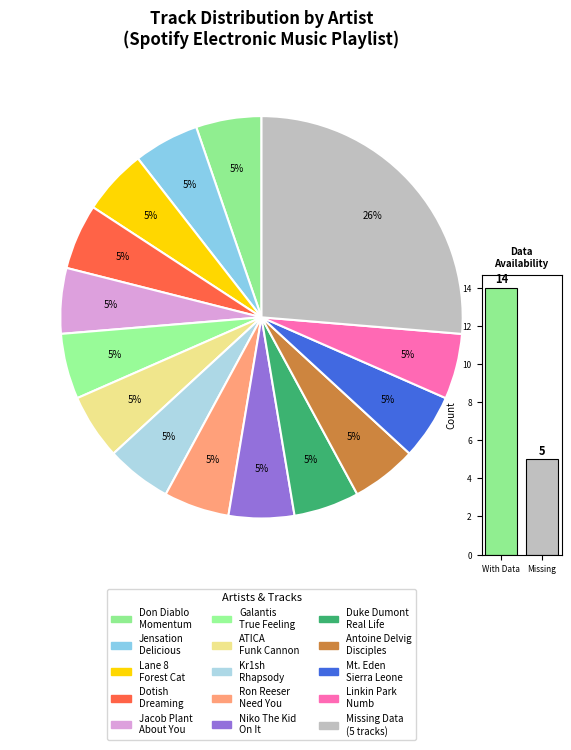

True or false: Missing accounts for 20% of the total.

False